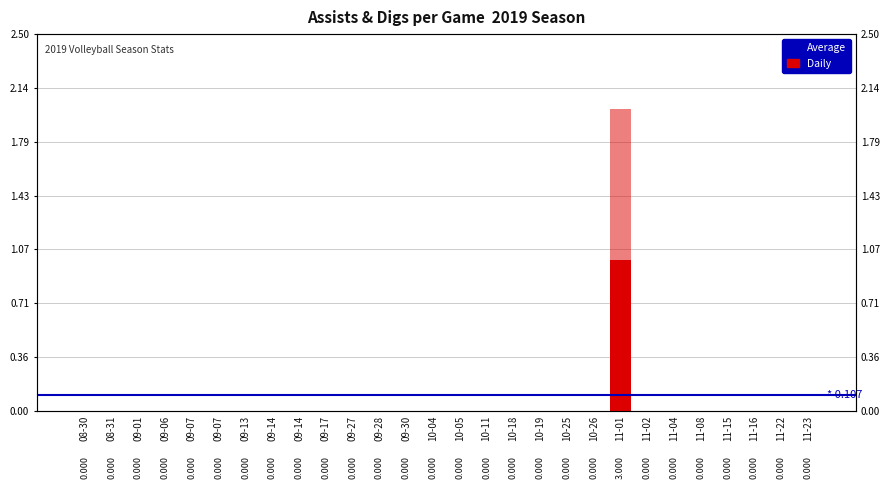

Count the Assists values in the range 0 to 1.

28